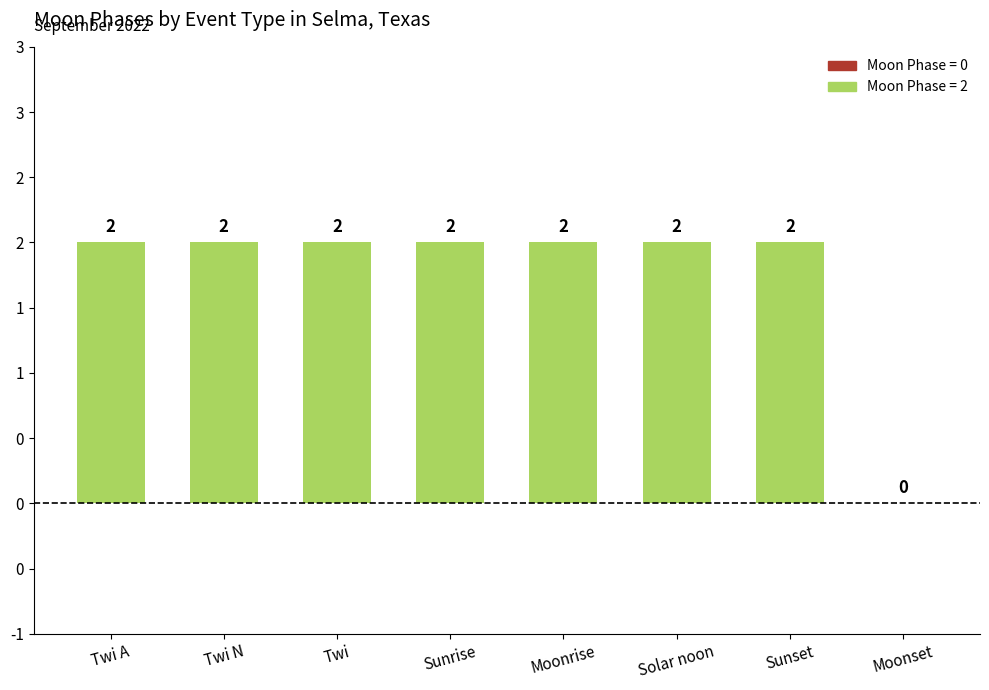

Rank the categories by value from lowest to highest.

Moonset, Twi A, Twi N, Twi, Sunrise, Moonrise, Solar noon, Sunset